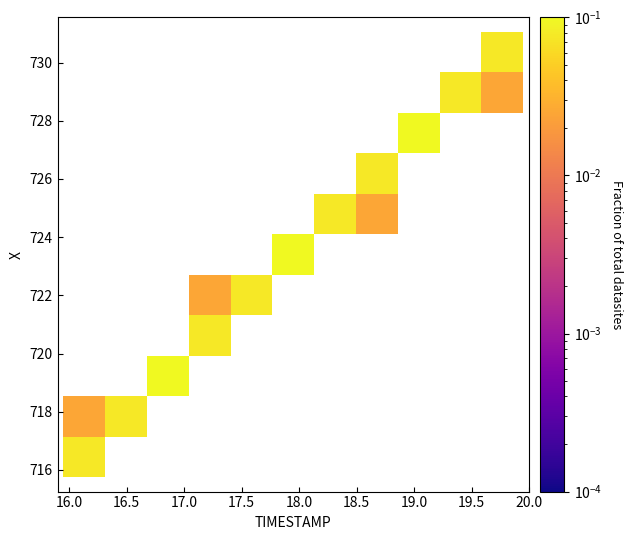

What is the range of X values (max minus min)?

3.9